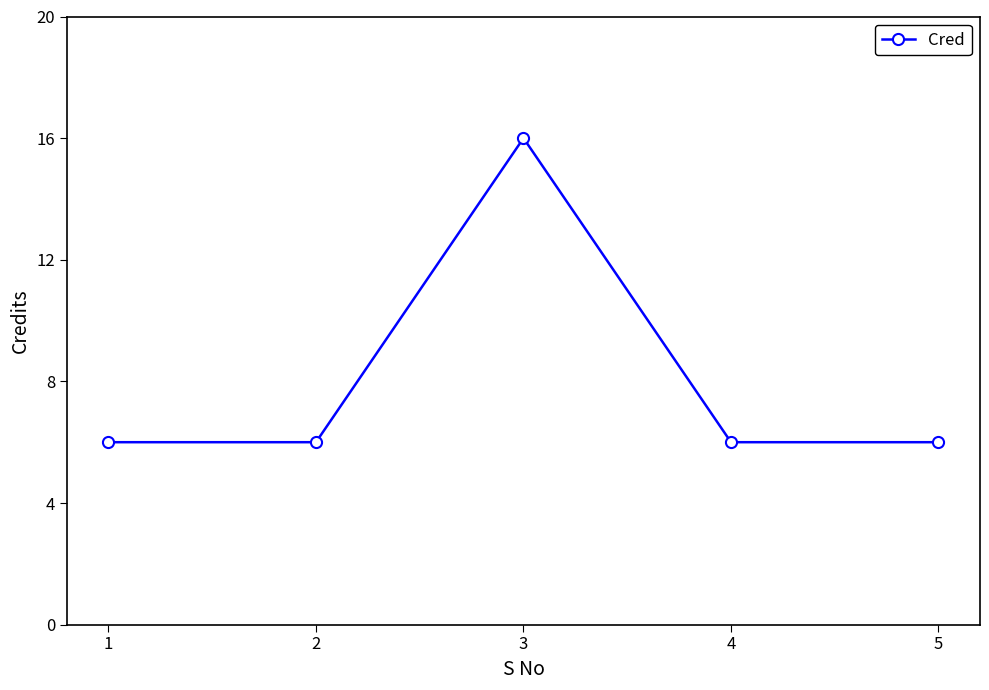

Which has a higher value, 3 or 2?

3